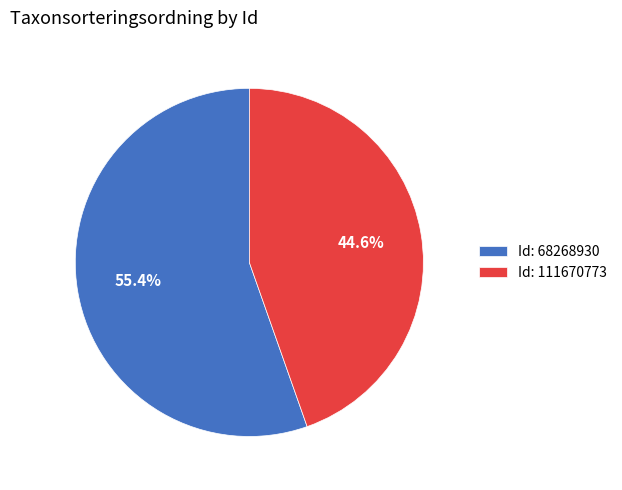

Do Id: 111670773 and Id: 68268930 together represent more than half of the pie?

Yes